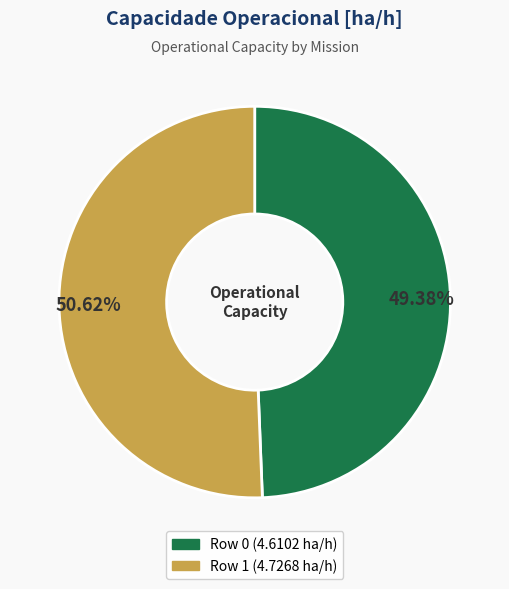

Count the number of slices in the pie.

2